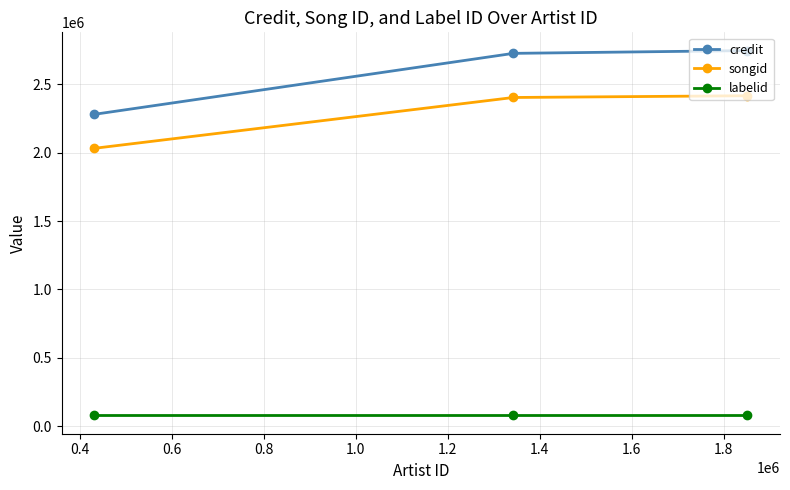

Which series has the largest range (max minus min)?

credit